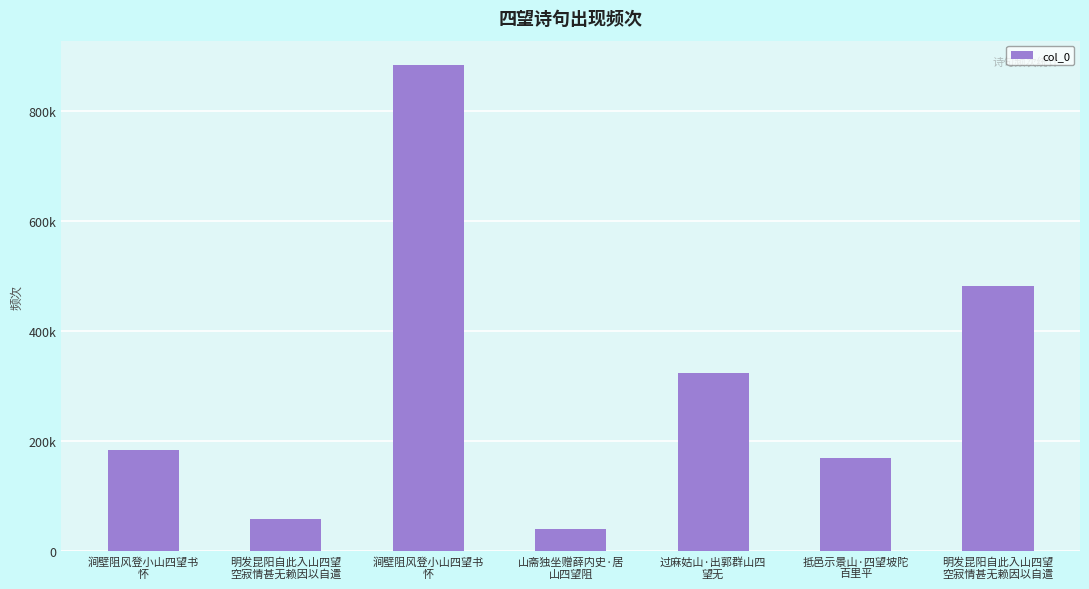

How many values are below 184247?

3